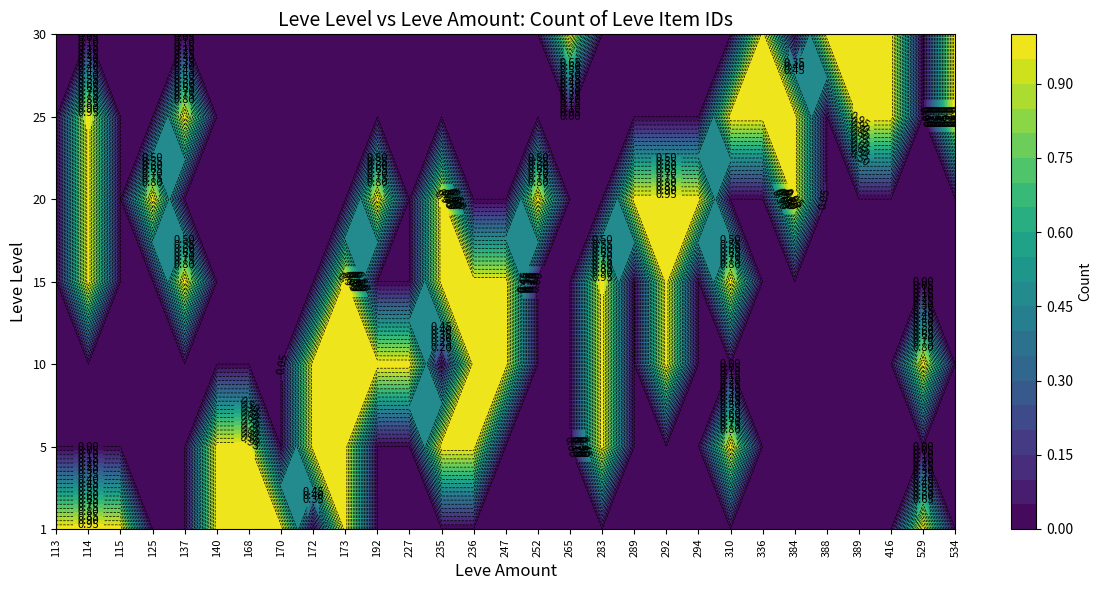

Which series has the largest total across all categories?

1